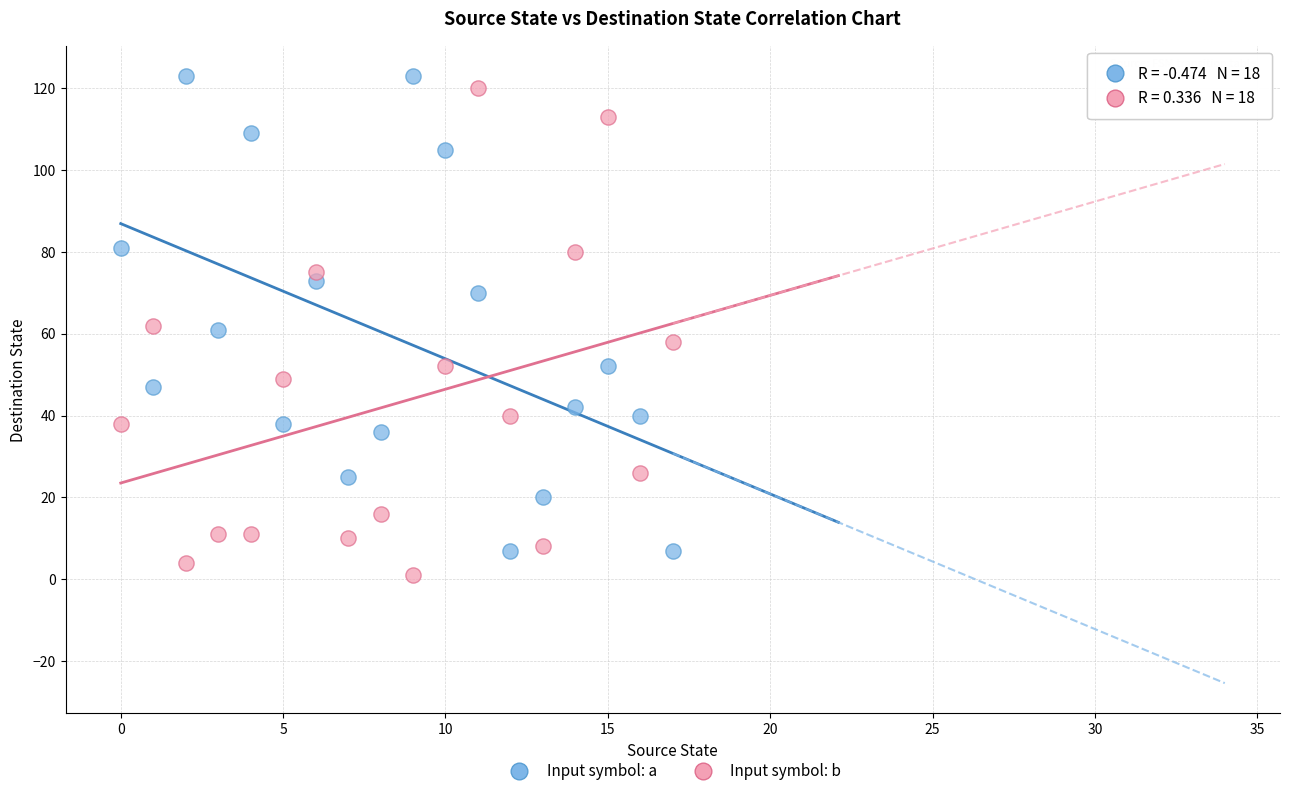

Across all data points, what is the range of Y values (max minus min)?

122